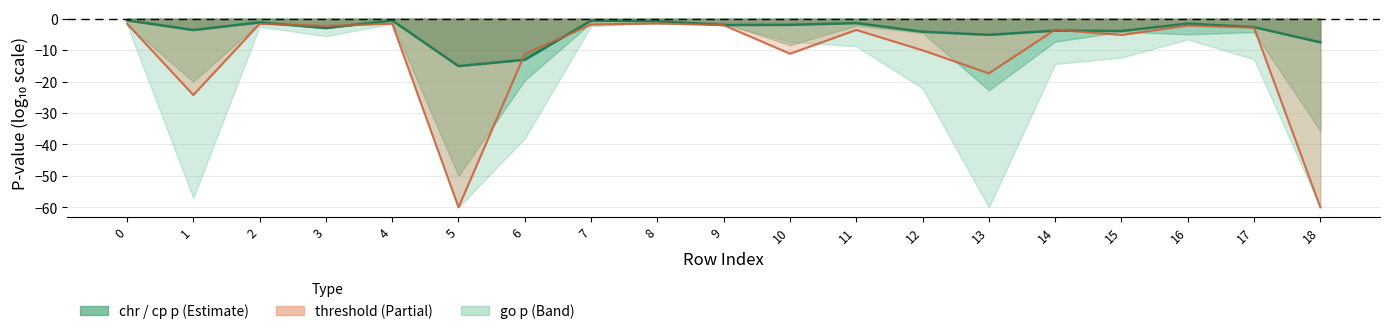

What is the sum of the threshold line values at 15 and 1?

-29.4